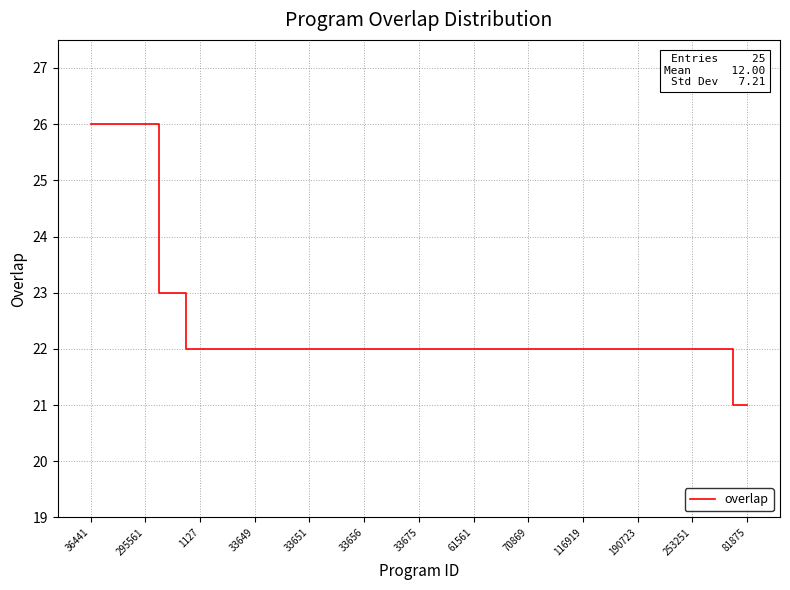

What is the minimum value shown in the chart?

21